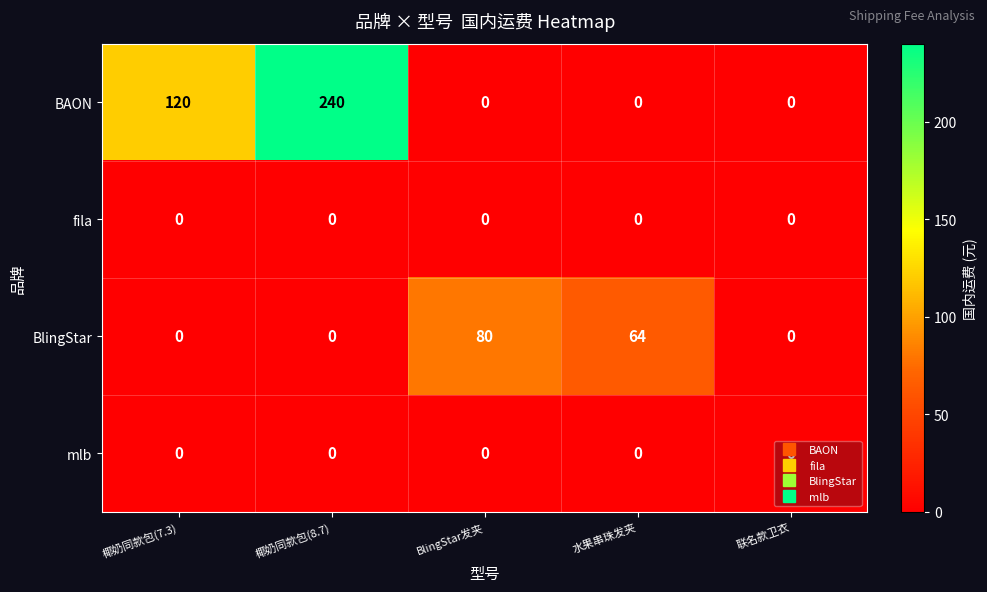

At which category does the chart reach its peak across all series?

椰奶同款包(8.7)